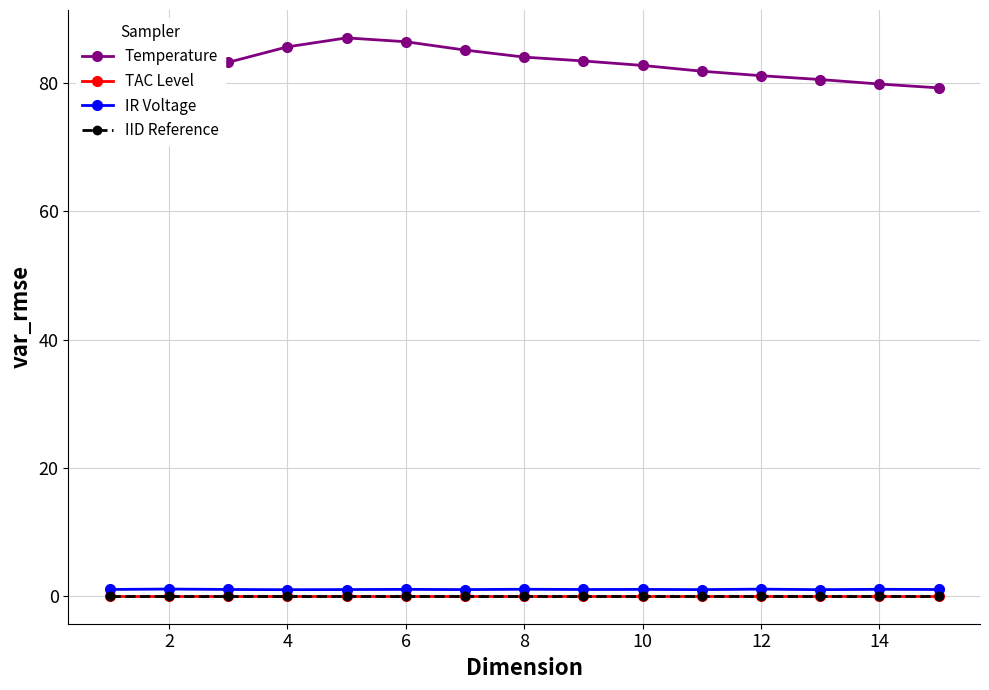

True or false: Temperature has more than 2 points higher than both neighbors.

False